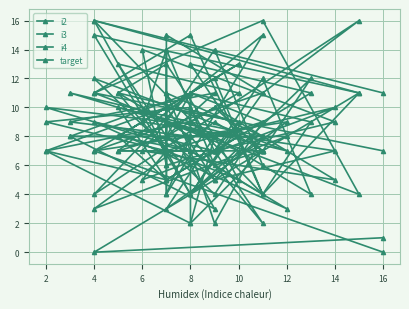

What is the sum of all i2 values?

336